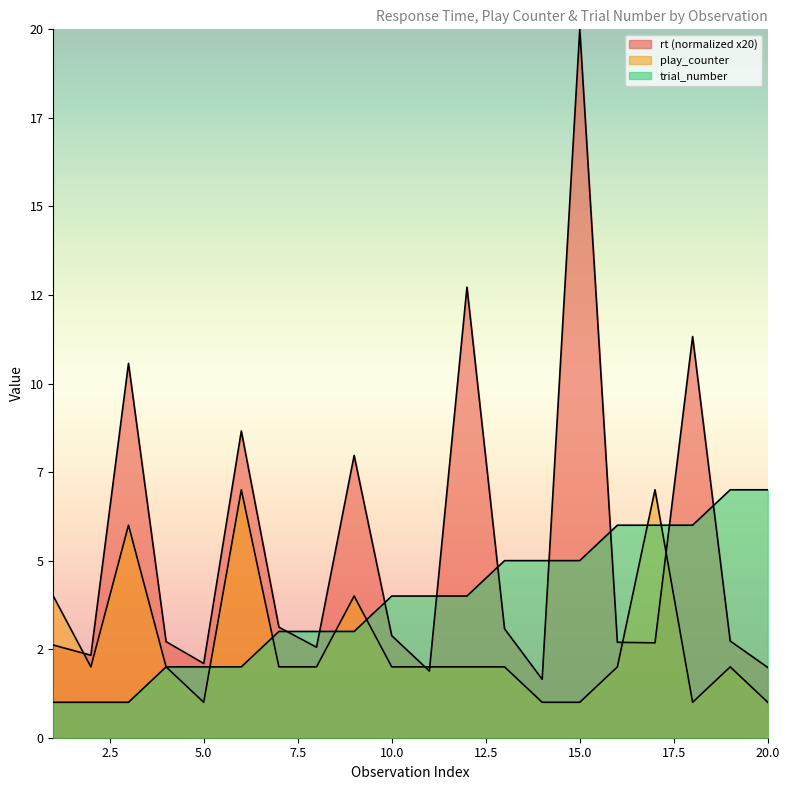

What is the sum of all play_counter values?

53.0